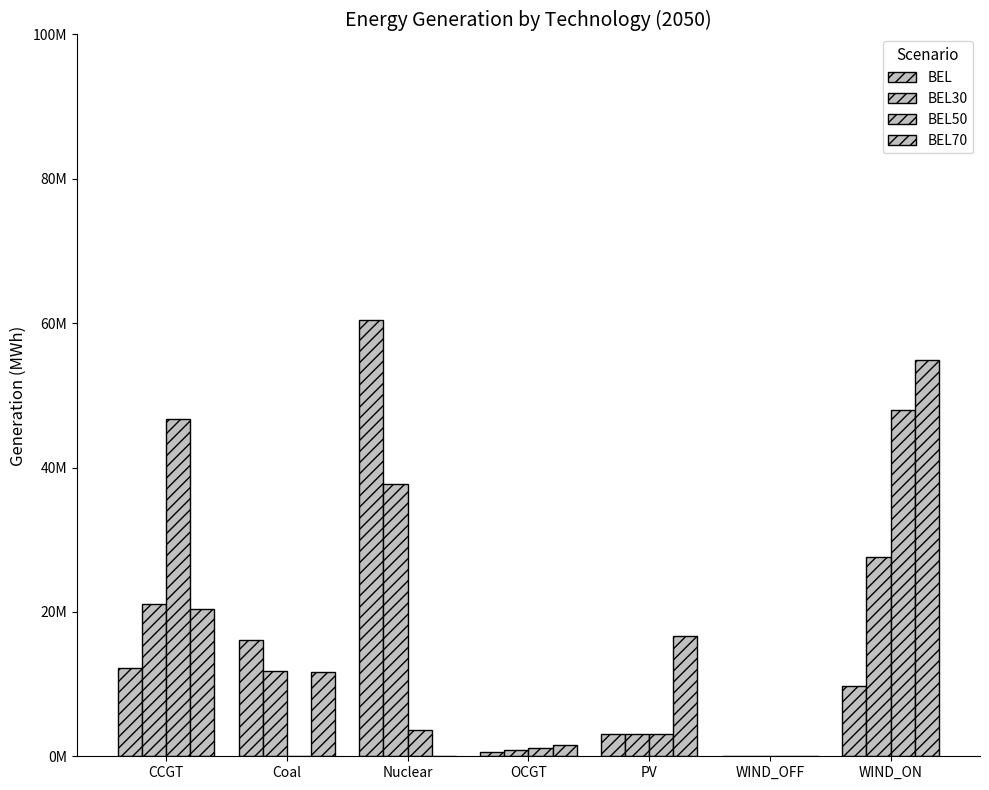

At how many categories does at least one series exceed 39114869?

3